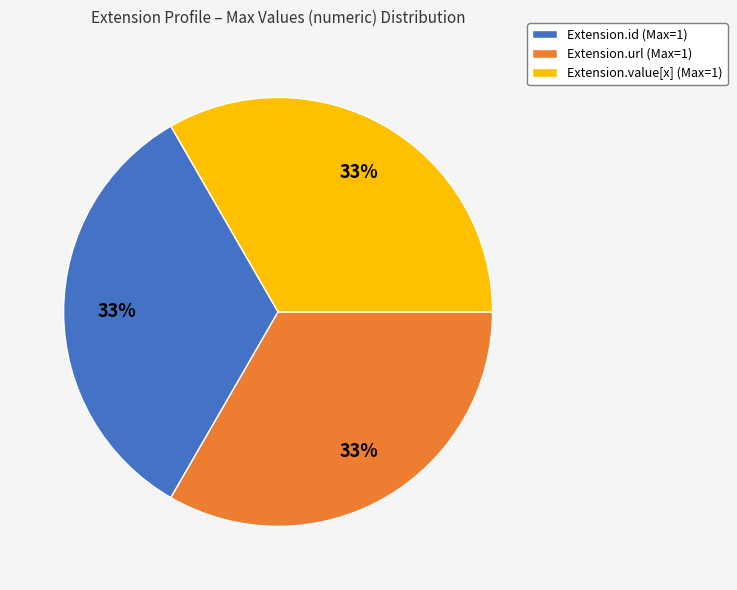

Count the number of slices in the pie.

3